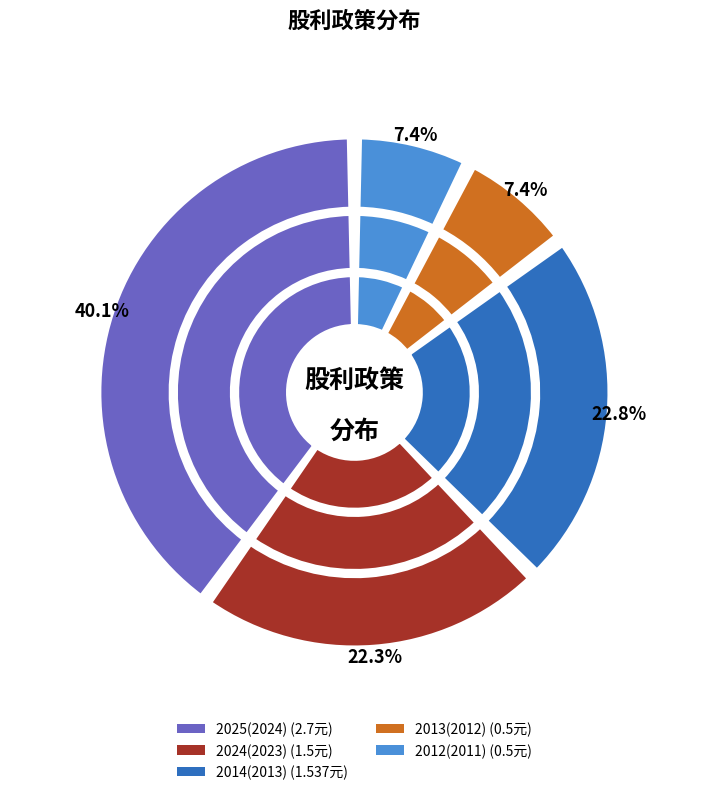

Does 2012(2011) represent more than half of the total?

No